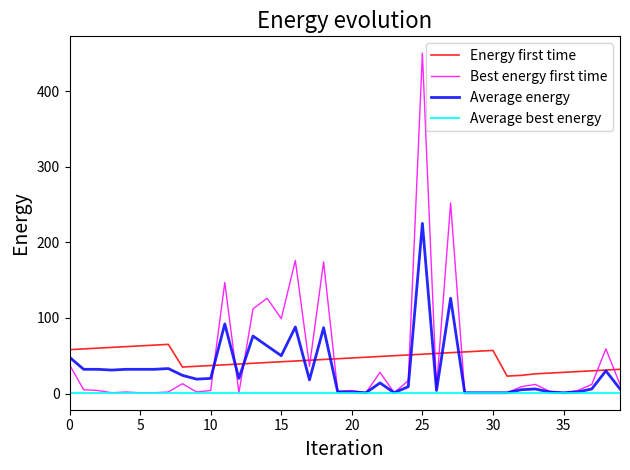

After their last crossing, which series has the higher values: Best energy first time or Energy first time?

Energy first time